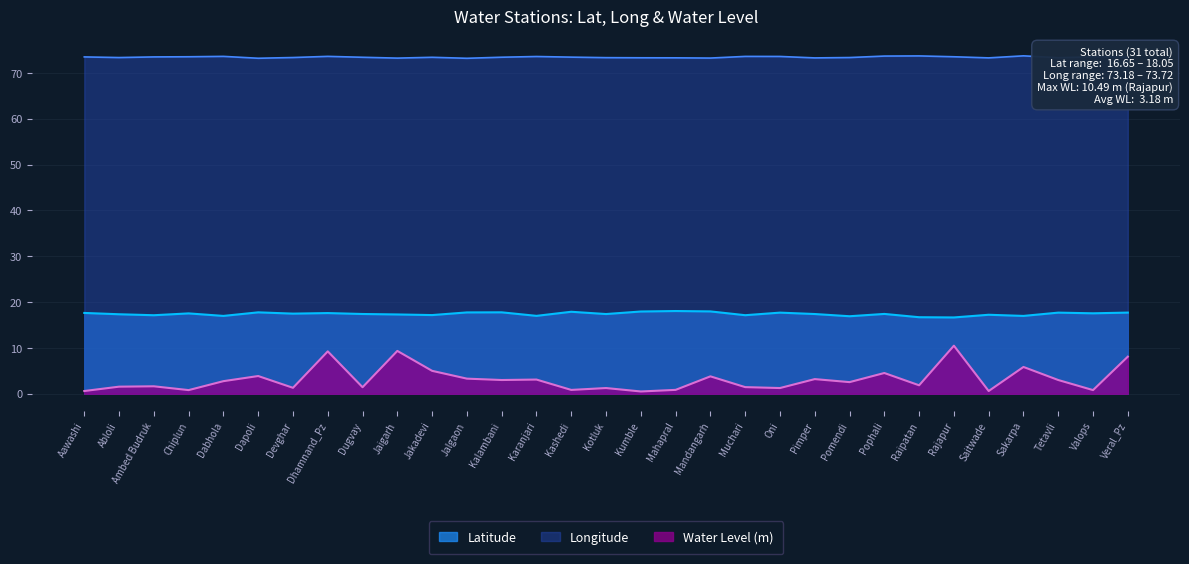

What is the maximum value for Latitude?

18.1